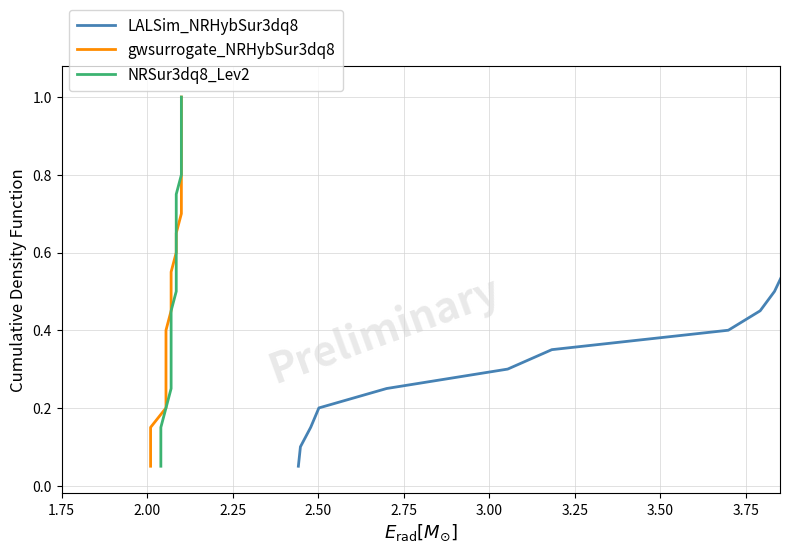

Is it true that gwsurrogate_NRHybSur3dq8 equals 0.2 at 18?

False